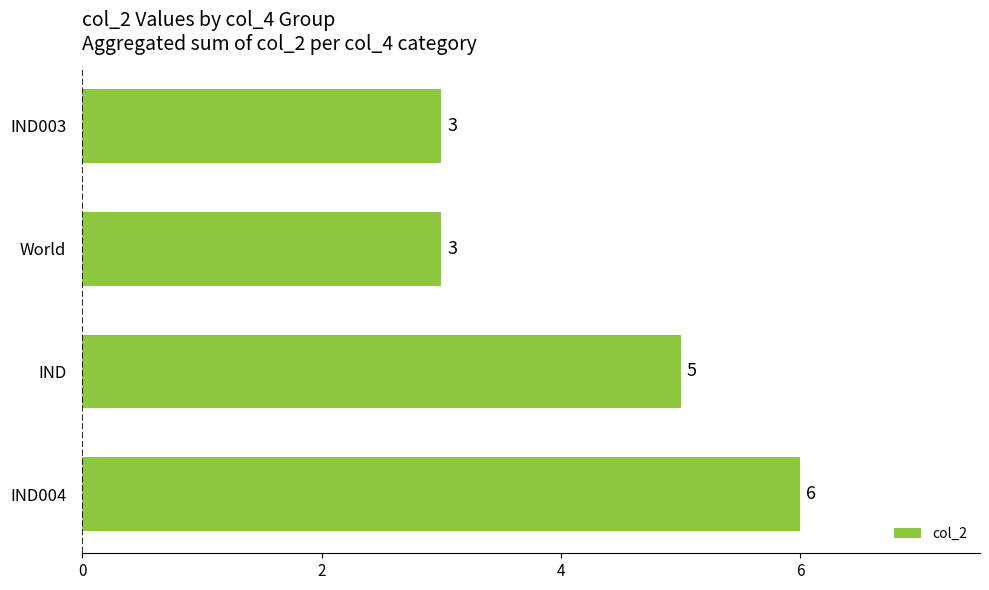

What is the average value?

4